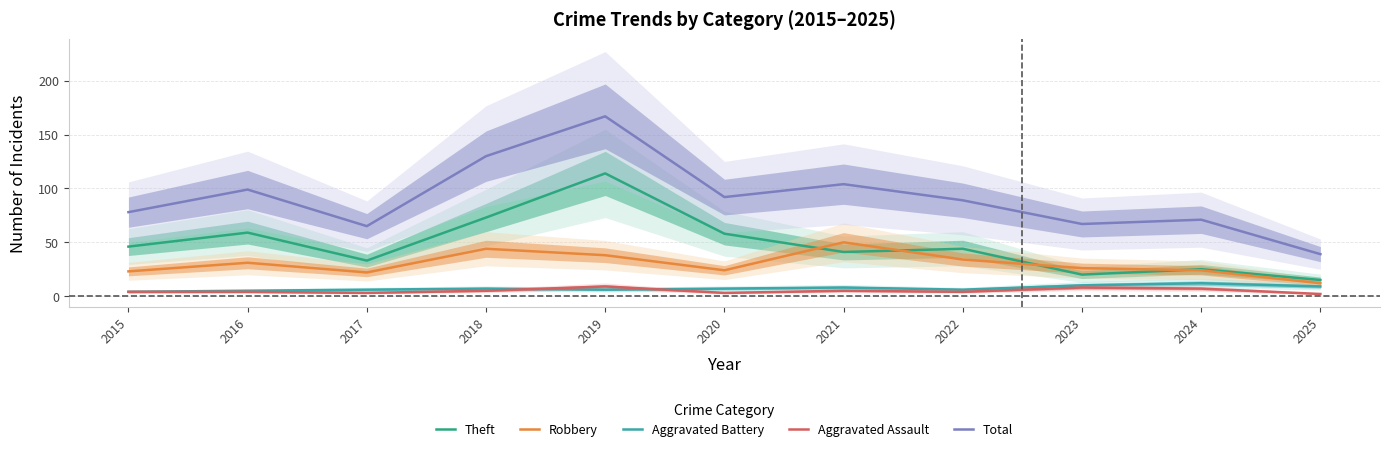

What is the lowest value of the Robbery series?

12